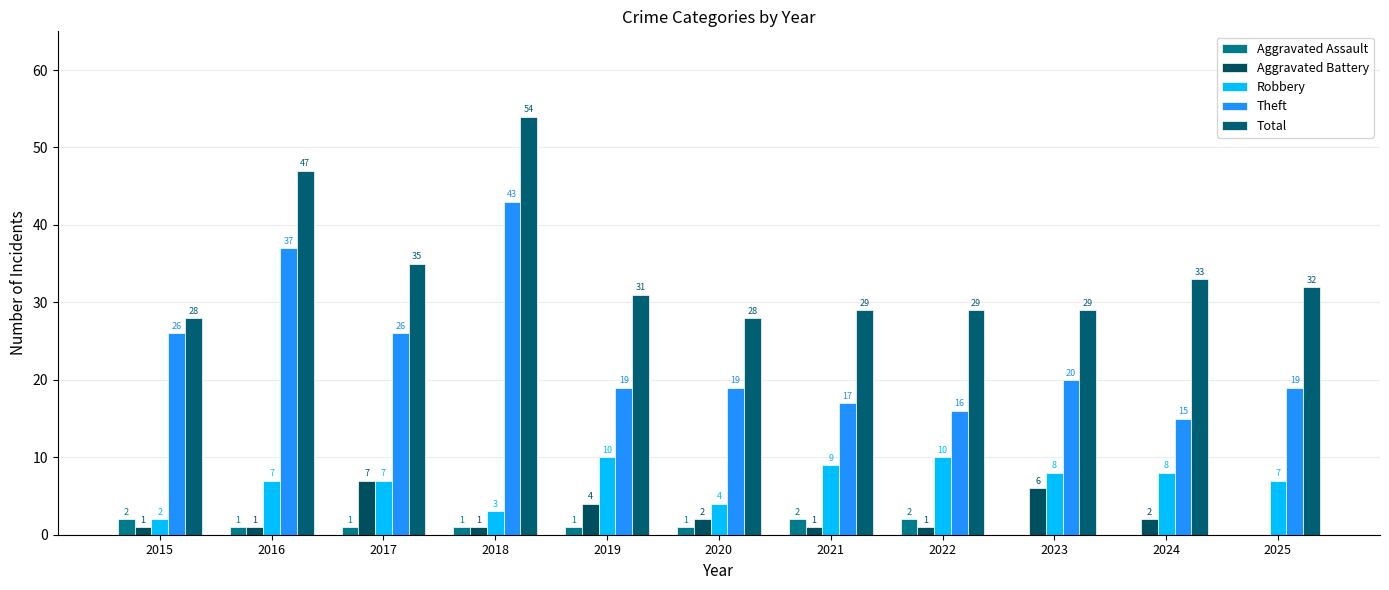

Reading left to right, list all the values displayed in this chart.

Aggravated Assault: 2	1	1	1	1	1	2	2	0	0	0
Aggravated Battery: 1	1	7	1	4	2	1	1	6	2	0
Robbery: 2	7	7	3	10	4	9	10	8	8	7
Theft: 26	37	26	43	19	19	17	16	20	15	19
Total: 28	47	35	54	31	28	29	29	29	33	32